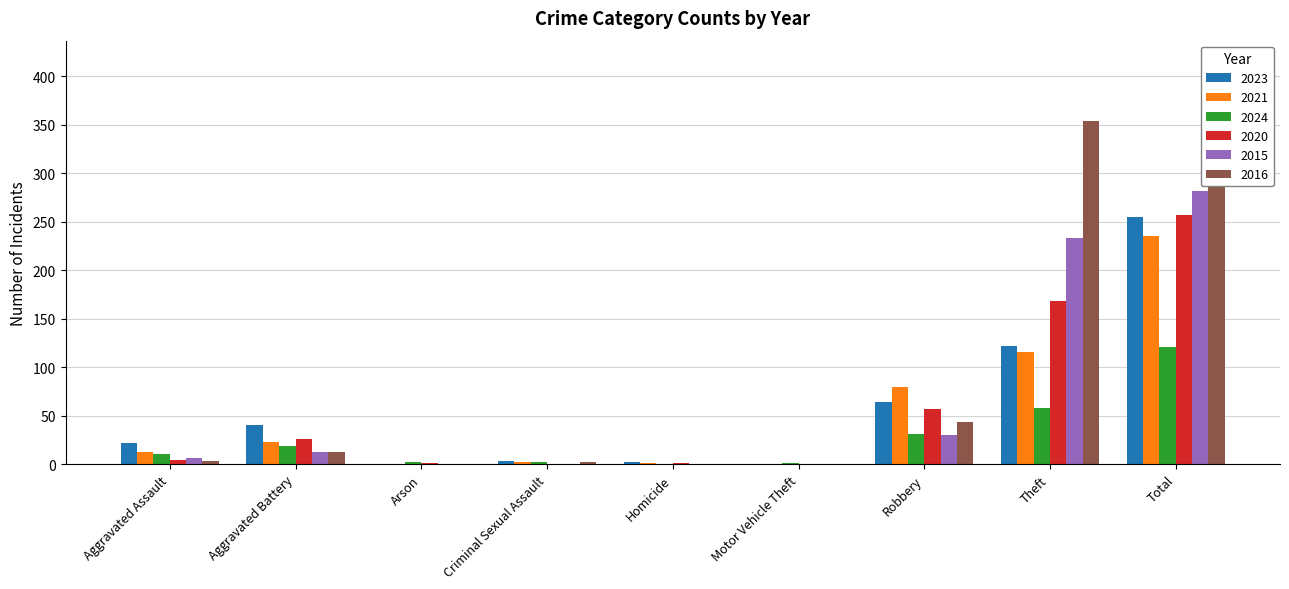

At which label is 2020 closest to 128?

Theft